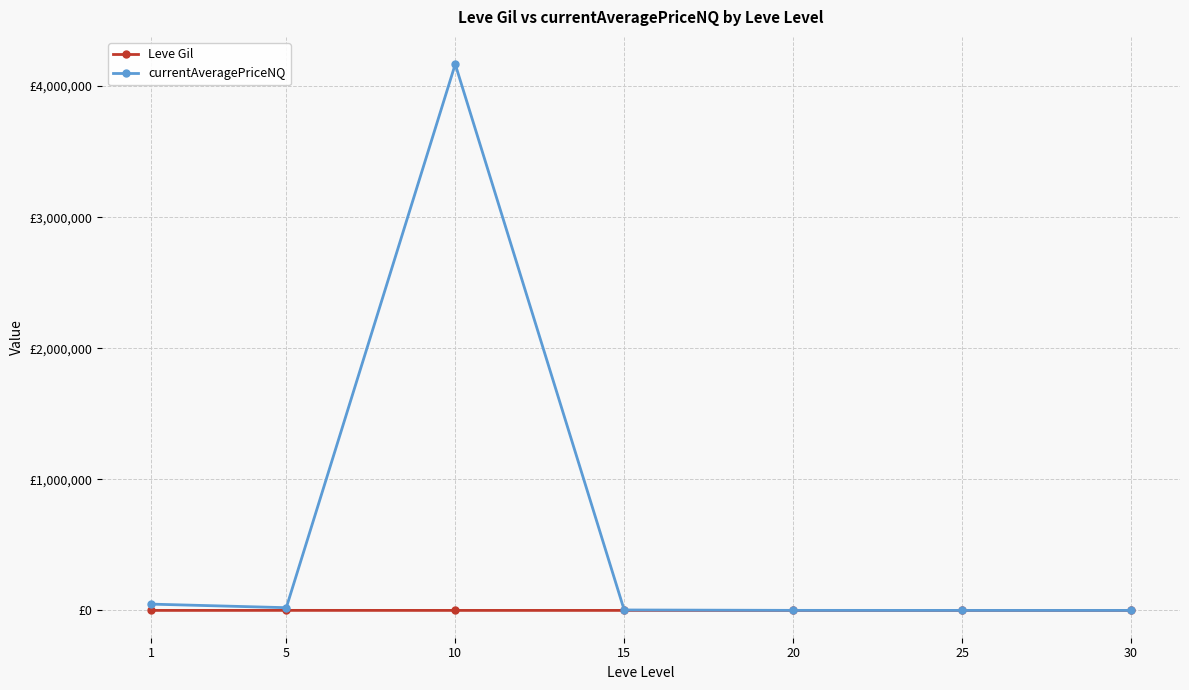

Reading right to left, transcribe all the data shown in this chart.

Leve Gil: 262.0	203.2	214.8	200.5	166.3	393.8	163.5
currentAveragePriceNQ: 111.1	179.9	437.9	3502.1	4167121.1	20918.6	48067.9